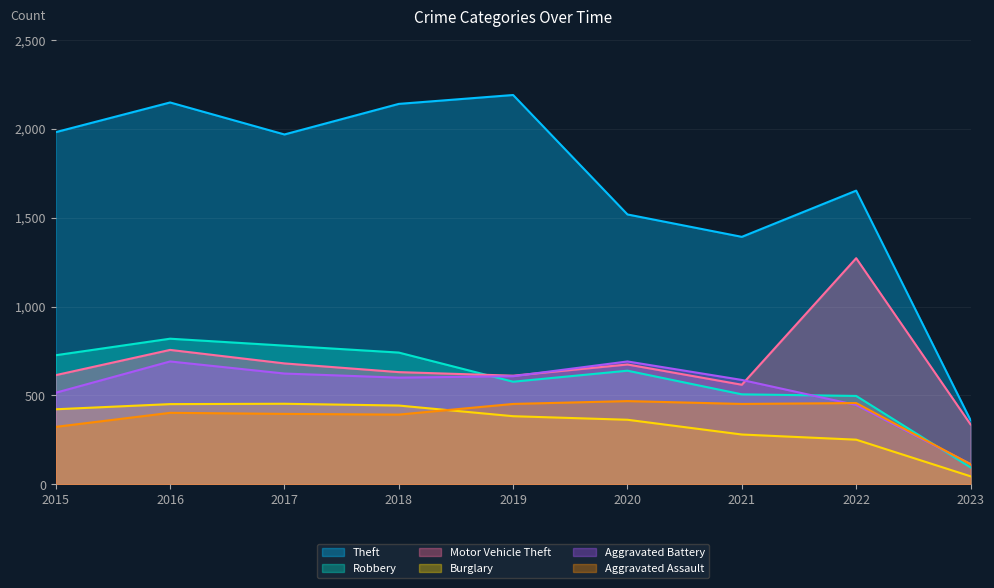

The value of Aggravated Battery at 2023 is 172. True or false?

False